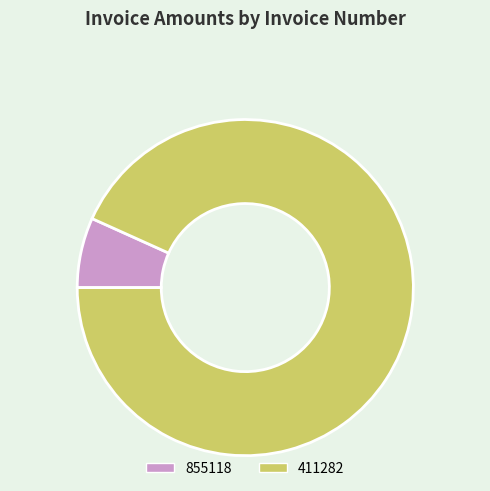

Rank the categories by value from lowest to highest.

855118, 411282